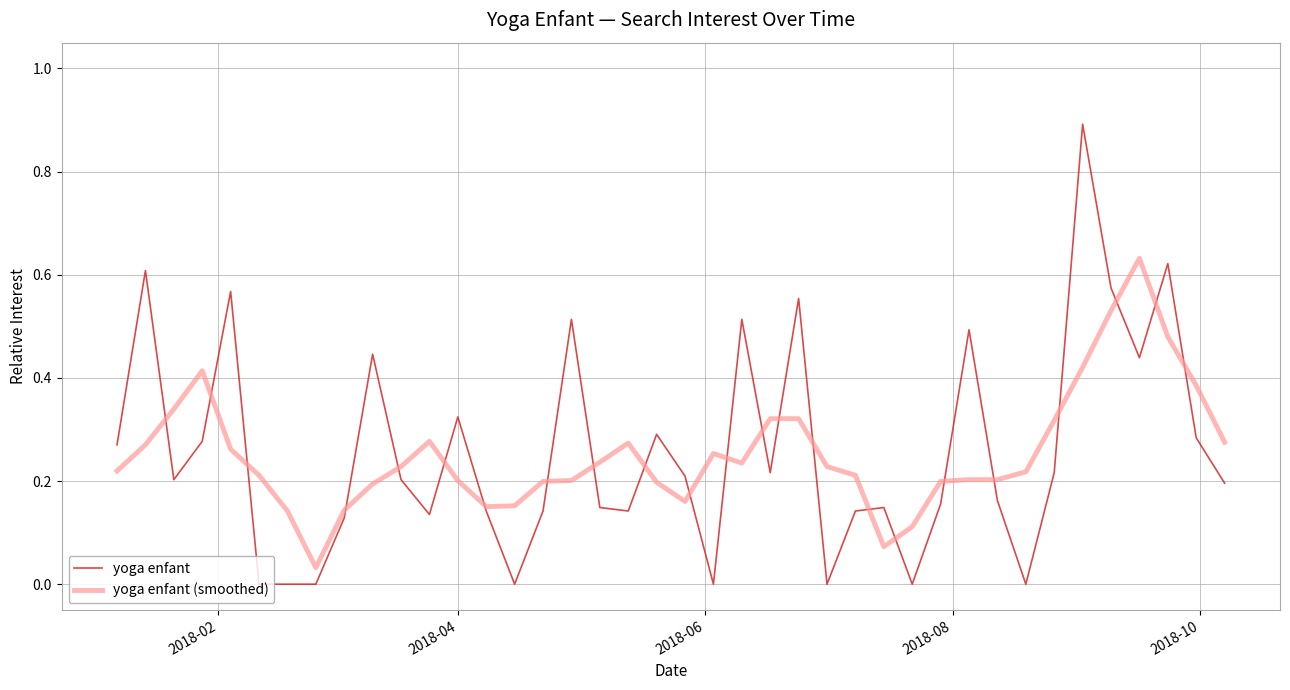

What is the maximum value shown in the chart?

0.9